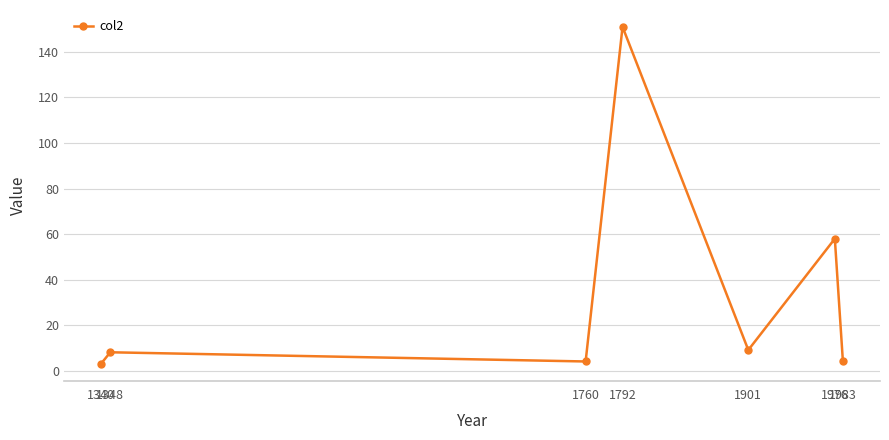

What is the difference between the maximum and minimum values?

148.0